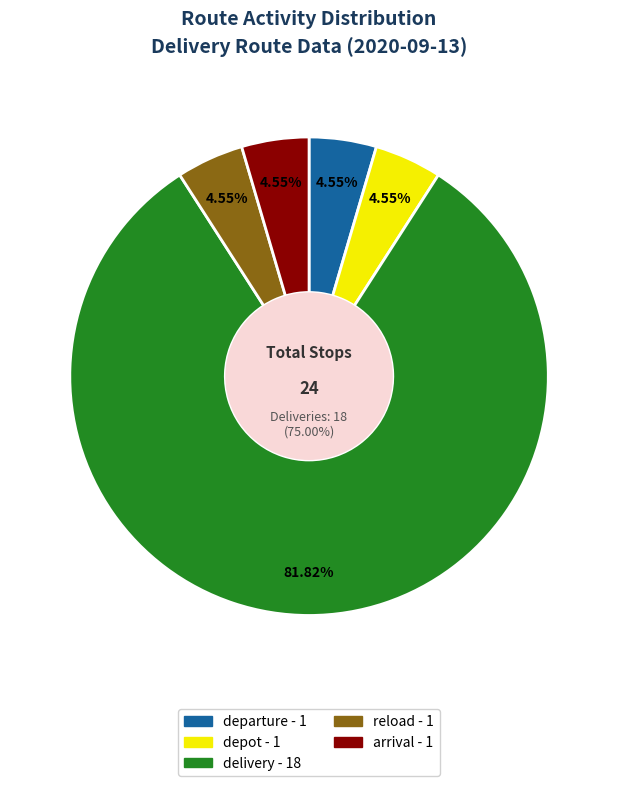

Is there any slice that represents more than half of the pie?

Yes